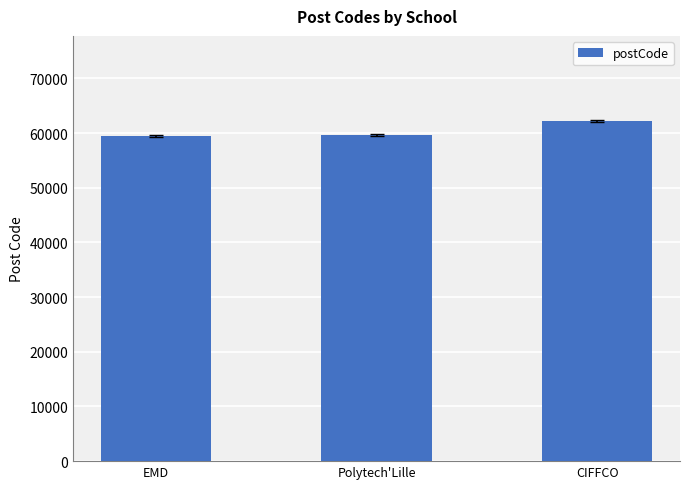

True or false: the data shows 39031 at CIFFCO.

False